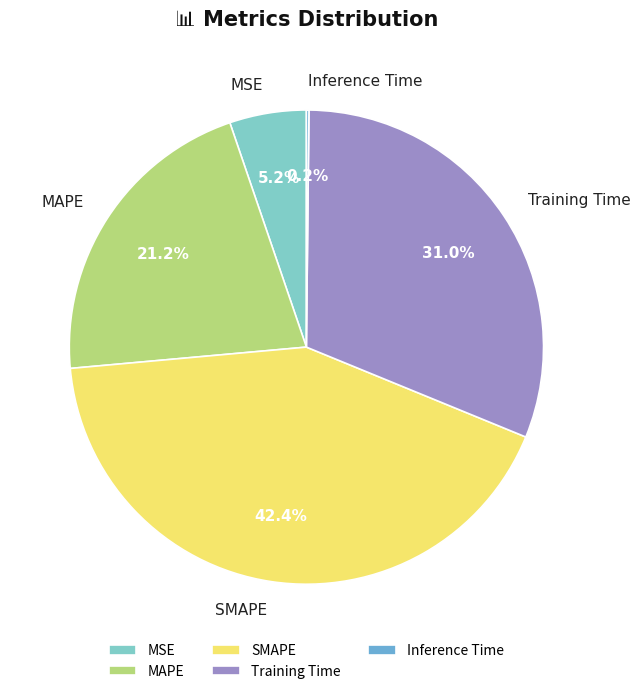

Do SMAPE and MSE together represent more than half of the pie?

No